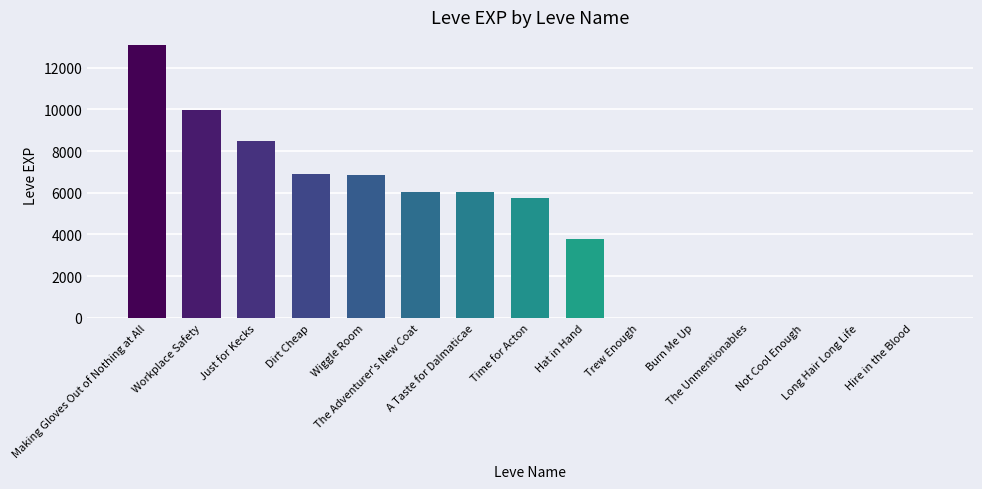

What is the sum of all values?

66838